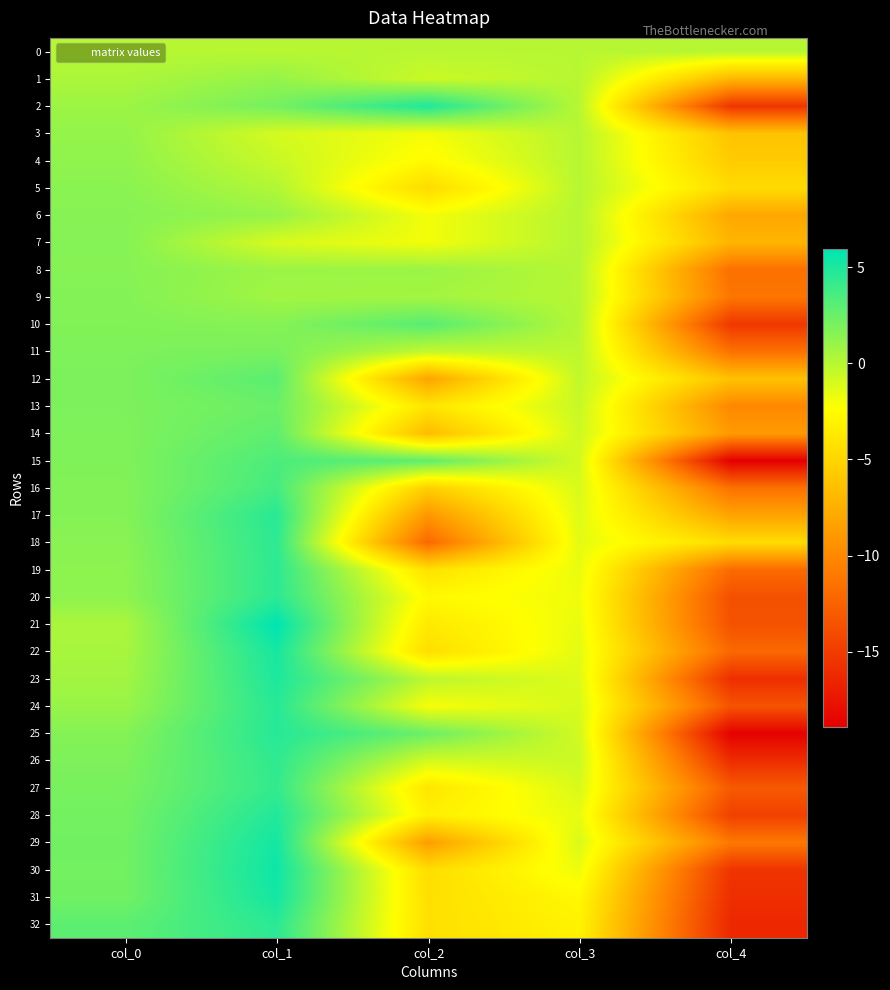

How many distinct data groups are displayed?

33